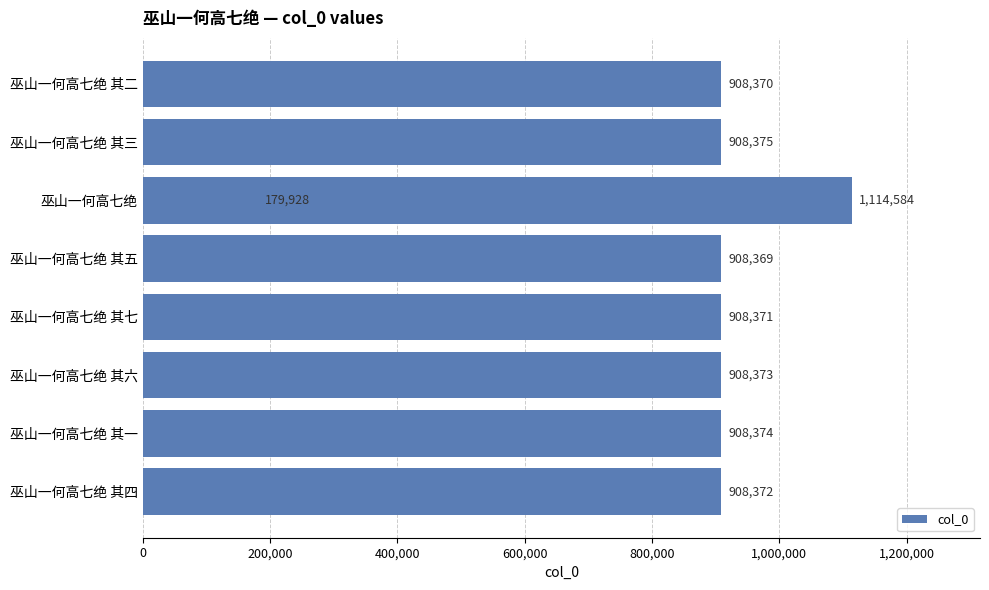

Reading left to right, extract all data points from this chart.

908372	908374	908373	908371	908369	179928	1114584	908375	908370